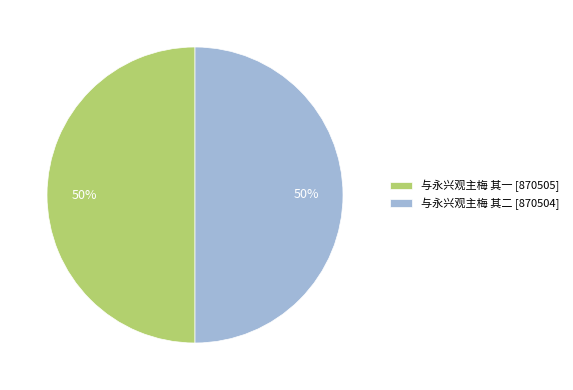

What percentage is the 与永兴观主梅 其一 [870505] slice, to the nearest percent?

50%